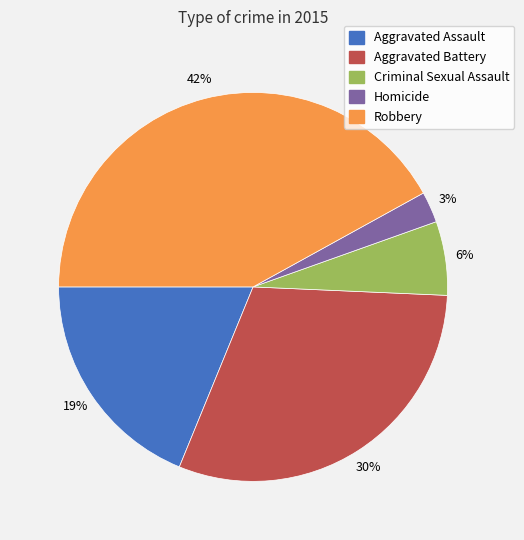

To the nearest percent, what is the average slice percentage?

20%